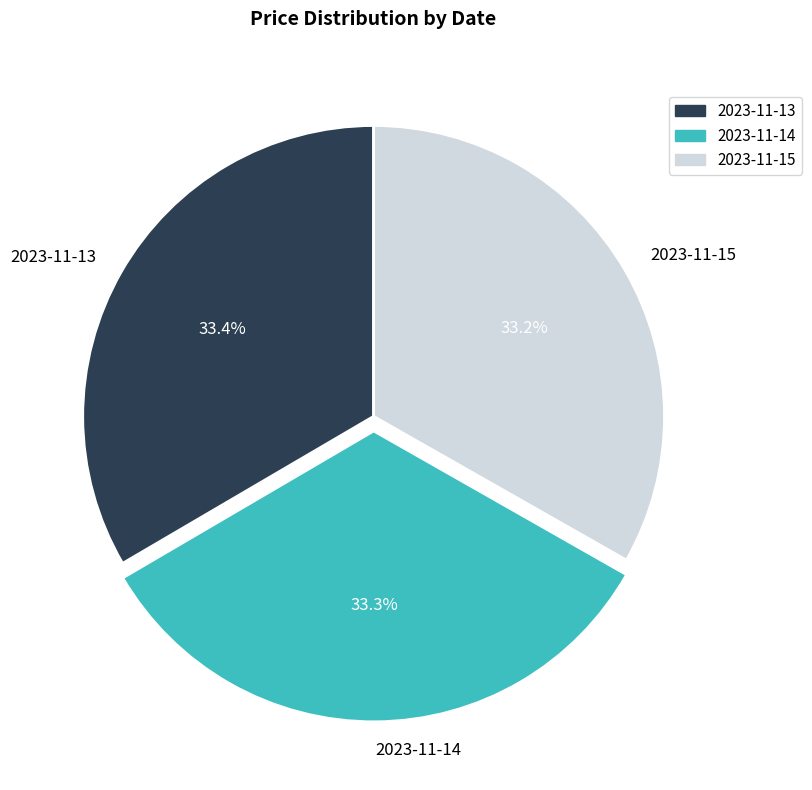

The 2023-11-14 slice represents 20% of the pie. True or false?

False